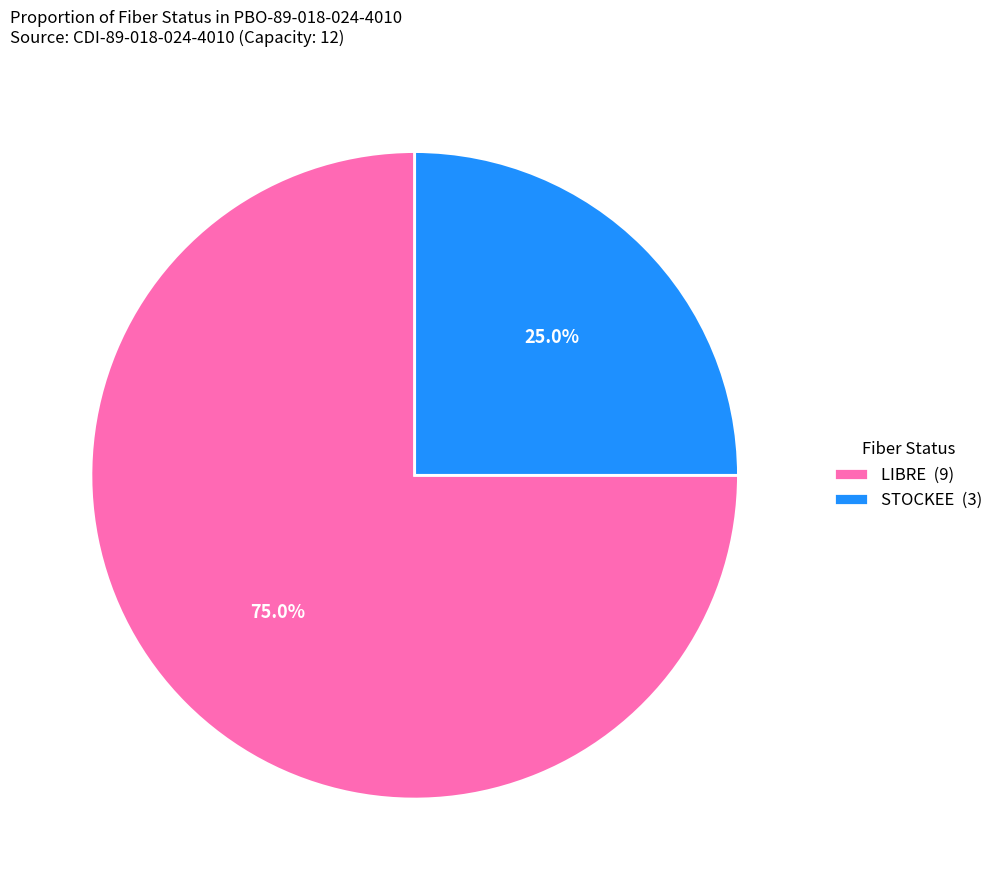

The STOCKEE slice represents 15% of the pie. True or false?

False